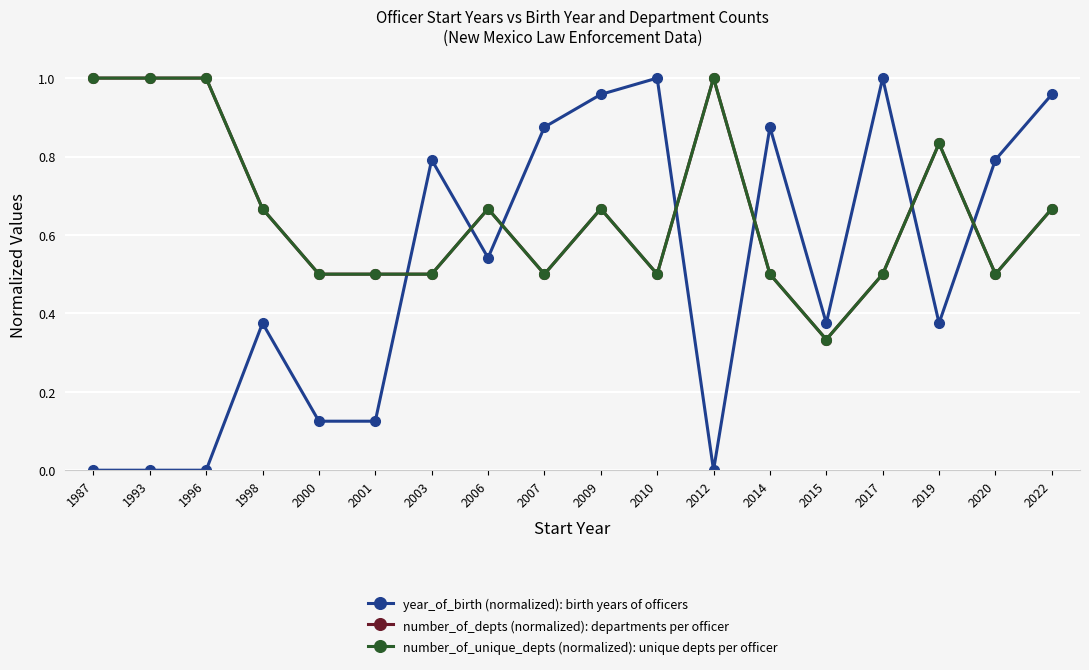

List the labels in order of number_of_unique_depts (normalized): unique depts per officer value, smallest first.

2015, 2000, 2001, 2003, 2007, 2010, 2014, 2017, 2020, 1998, 2006, 2009, 2022, 2019, 1987, 1993, 1996, 2012